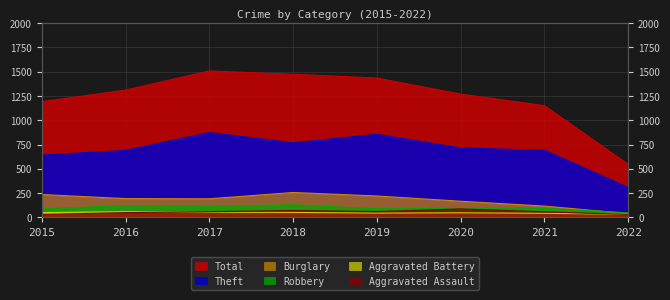

The Robbery series shows 48 at 2022. True or false?

True